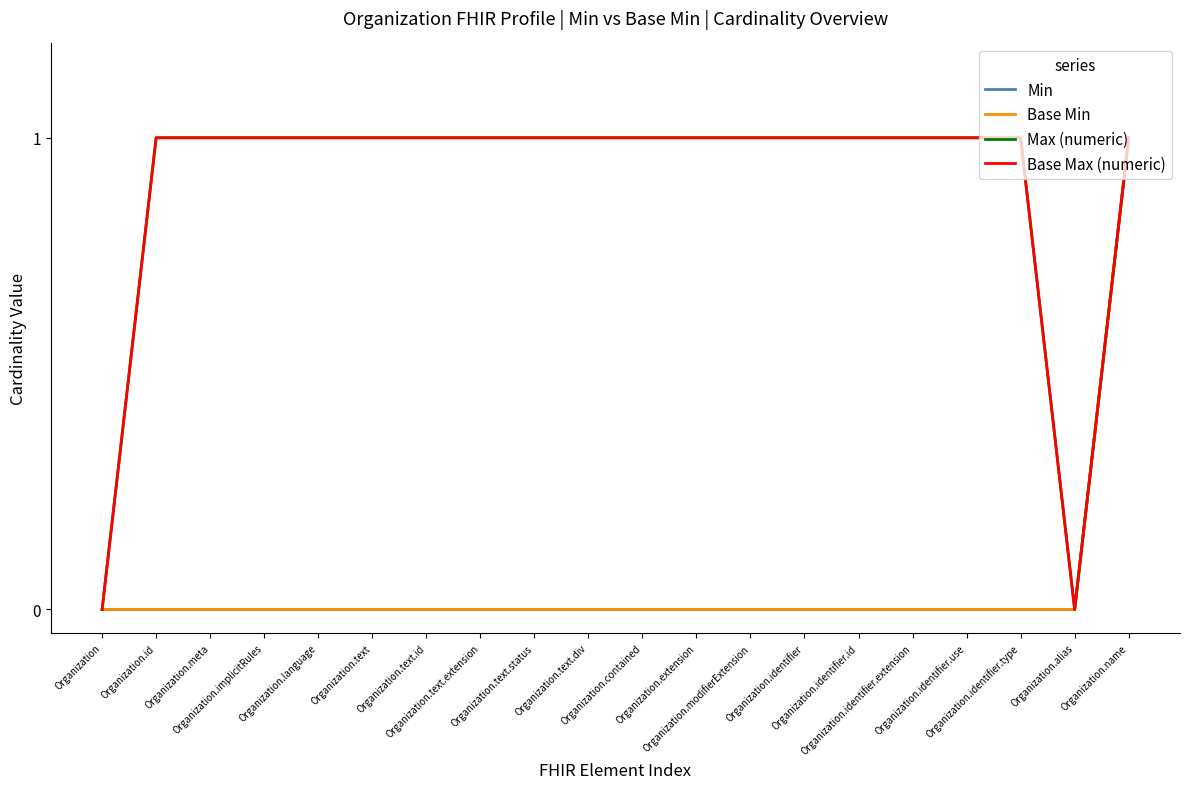

Does the chart have visible grid lines?

No